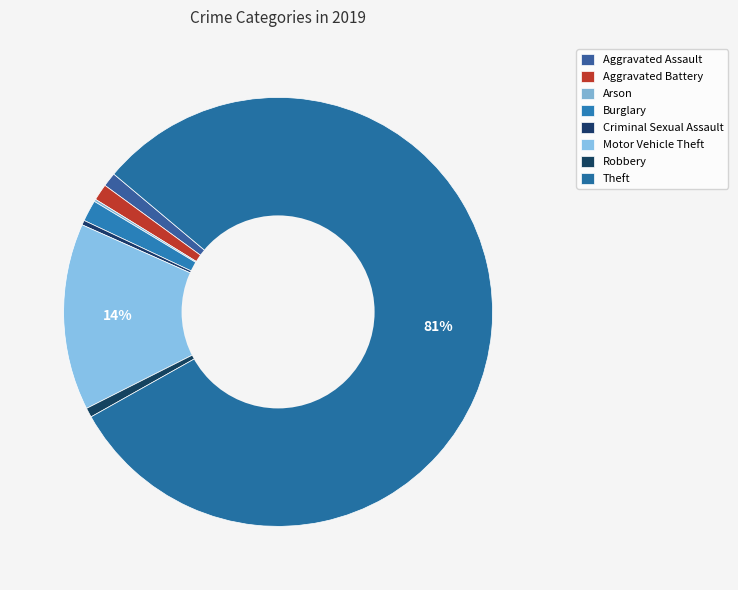

The Theft slice represents 89% of the pie. True or false?

False